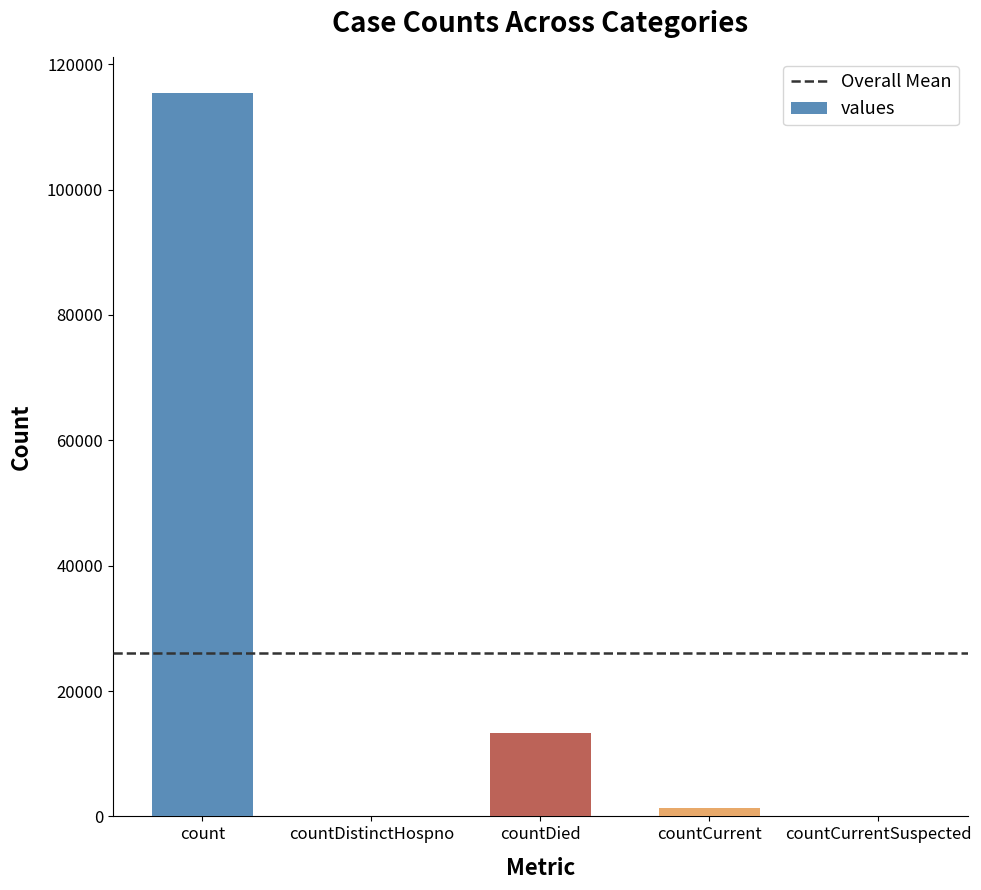

True or false: the data shows -39552 at countDistinctHospno.

False